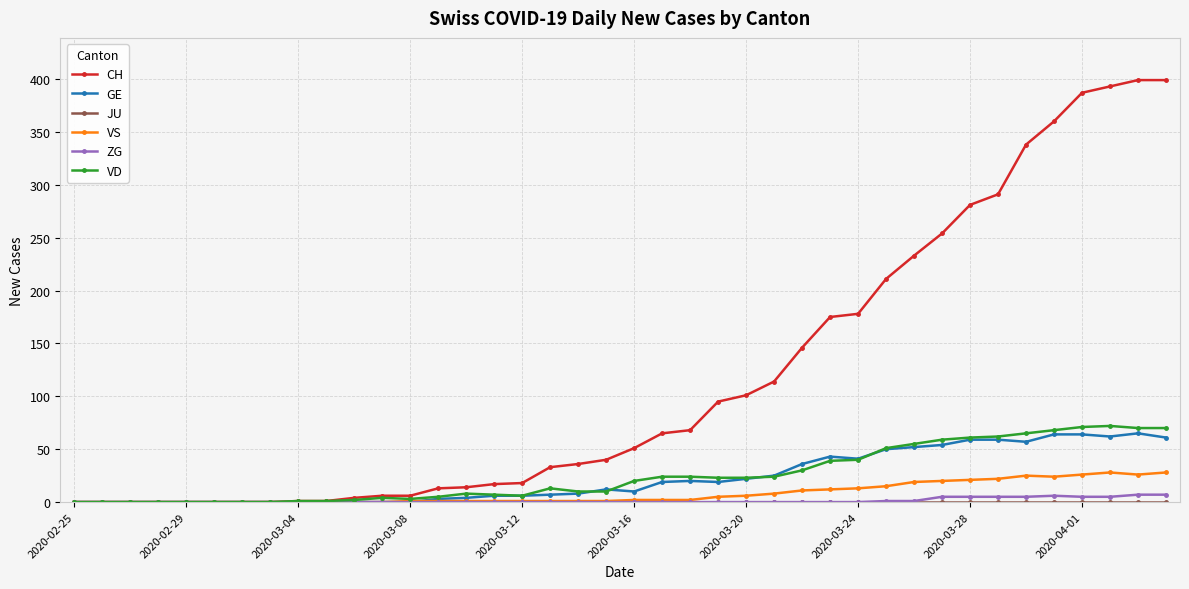

What is the maximum value shown in the chart?

399